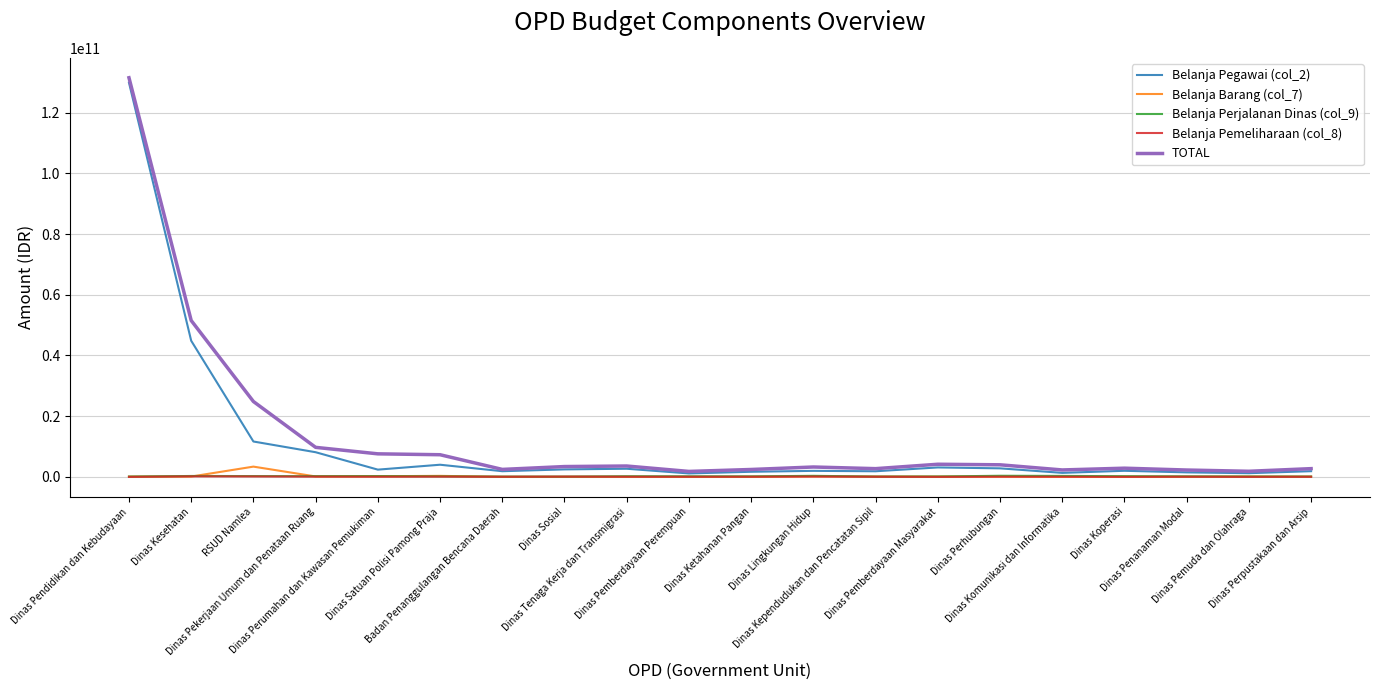

What position from the right is Dinas Perumahan dan Kawasan Pemukiman?

16